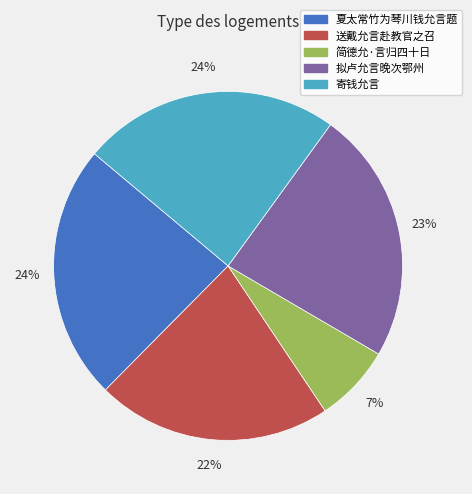

To the nearest percent, what is the combined percentage of 寄钱允言 and 送戴允言赴教官之召?

46%